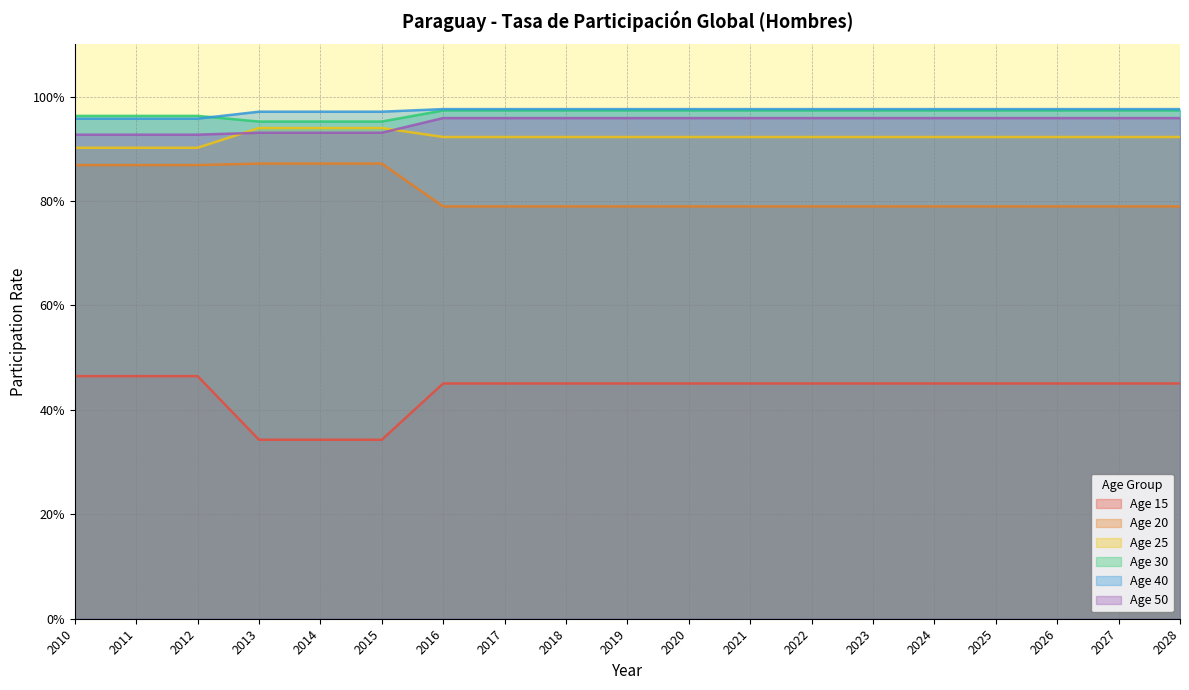

What is the difference between the second highest and minimum values in the Age 15 series?

12.2